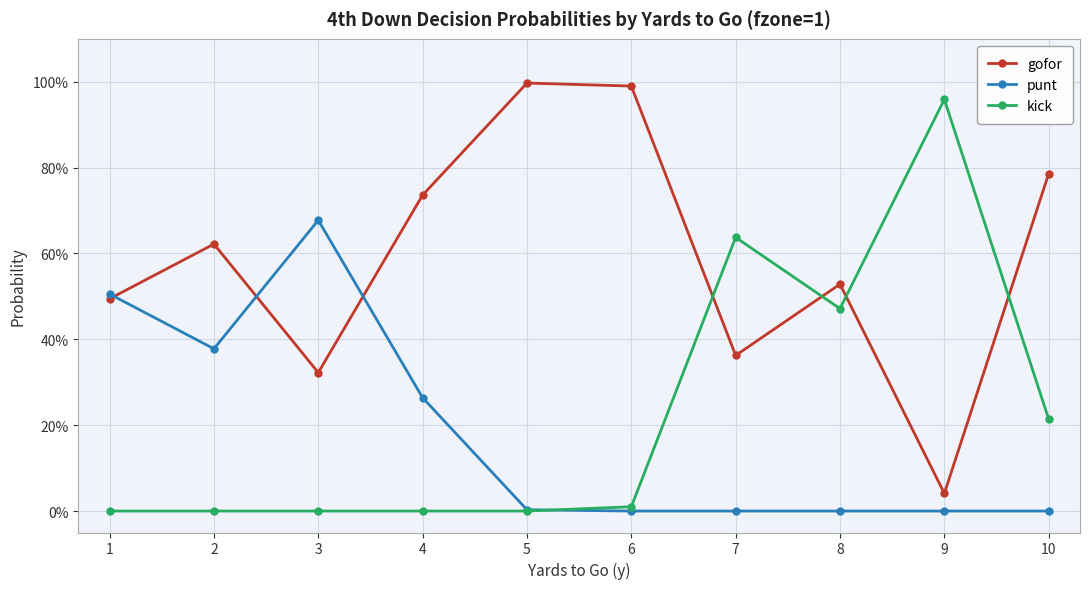

What is the value of the gofor point at the 6th from the left?

1.0